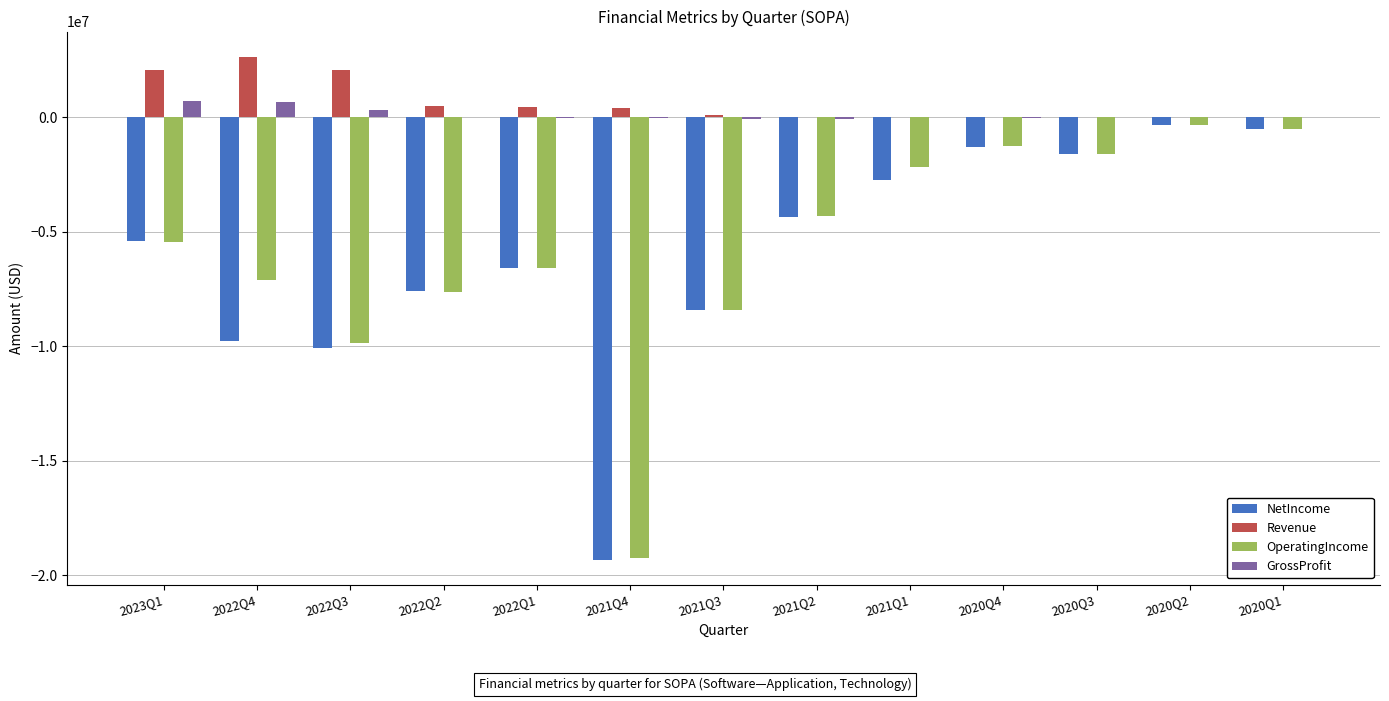

What is the sum of all Revenue values?

8250471